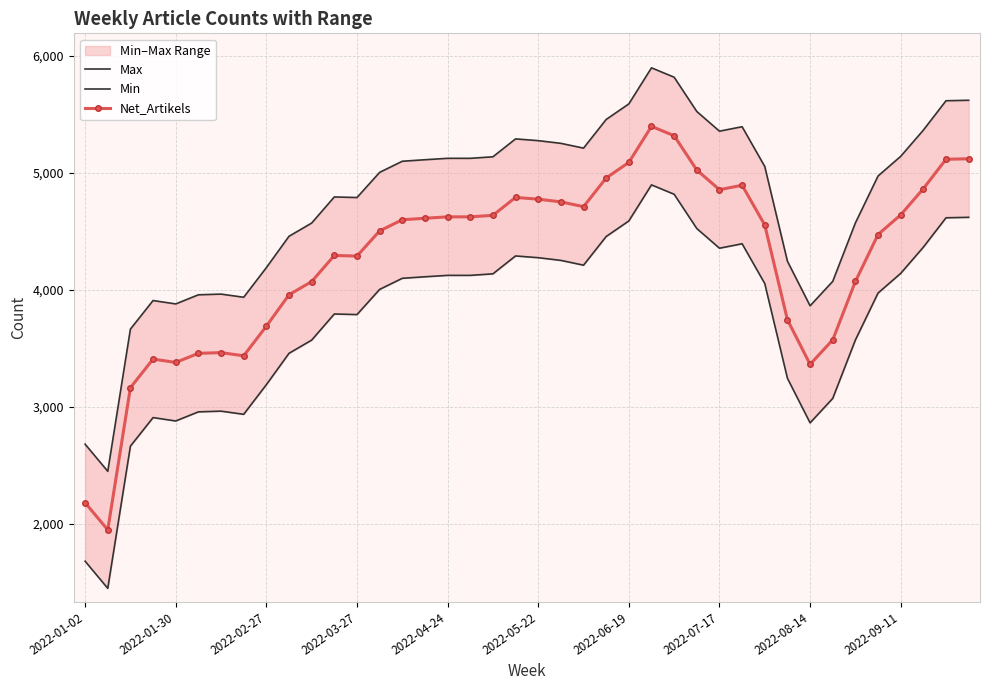

True or false: Max has a value of 1335 at 29.

False